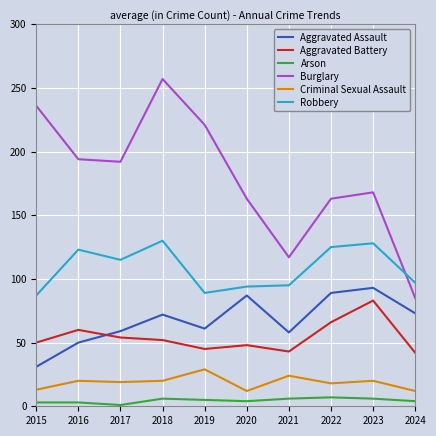

Between 2018 and 2020, which series saw the biggest shift?

Burglary